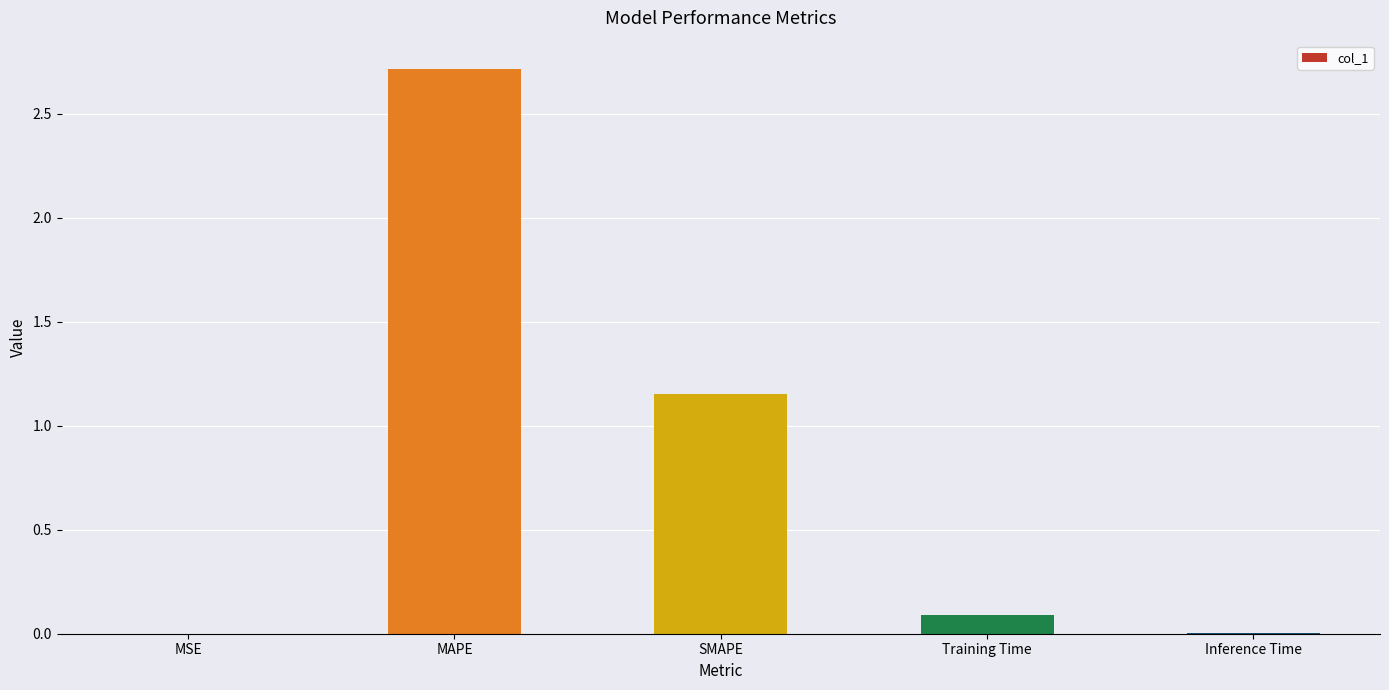

The chart shows a value of 0.1 at Training Time. True or false?

True